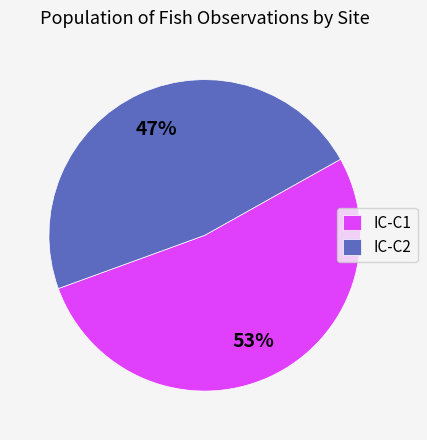

What percentage is the IC-C1 slice, to the nearest percent?

53%